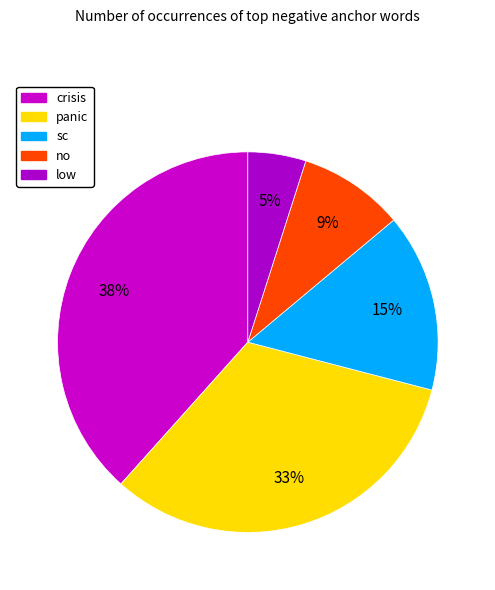

Is sc the majority of the pie?

No